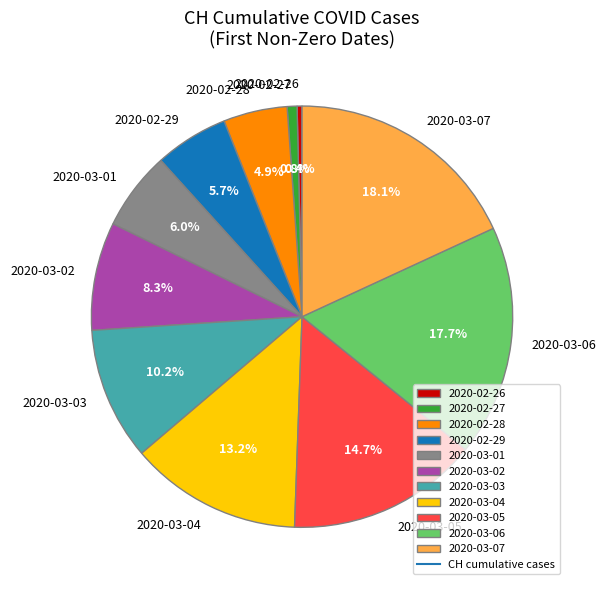

Between 2020-02-28 and 2020-02-26, which is larger?

2020-02-28